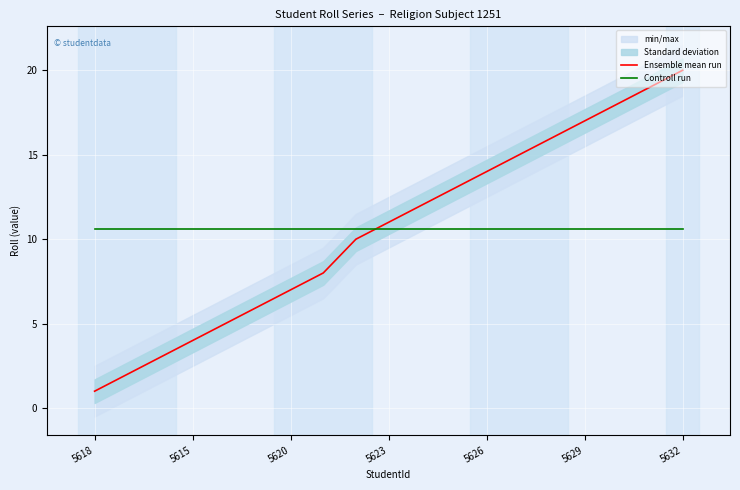

What is the sum of the Controll run values at 5618 and 13?

21.2